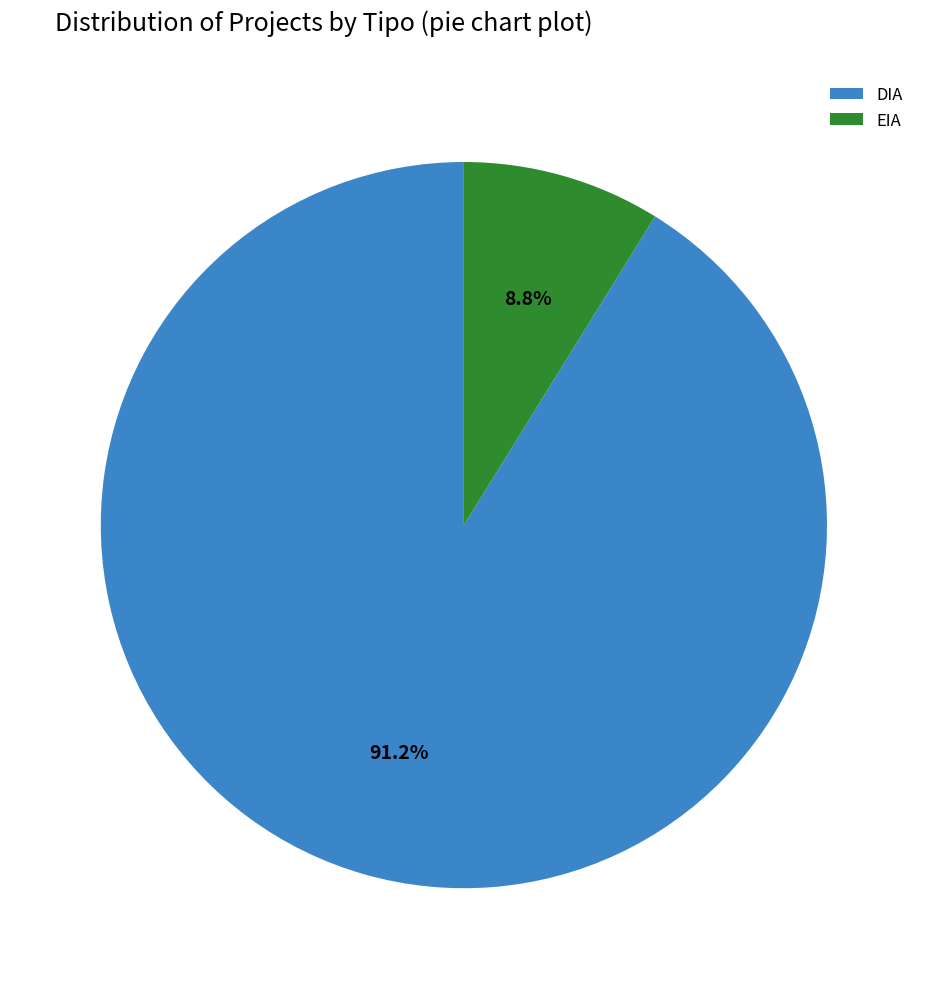

Which slice is the largest?

DIA